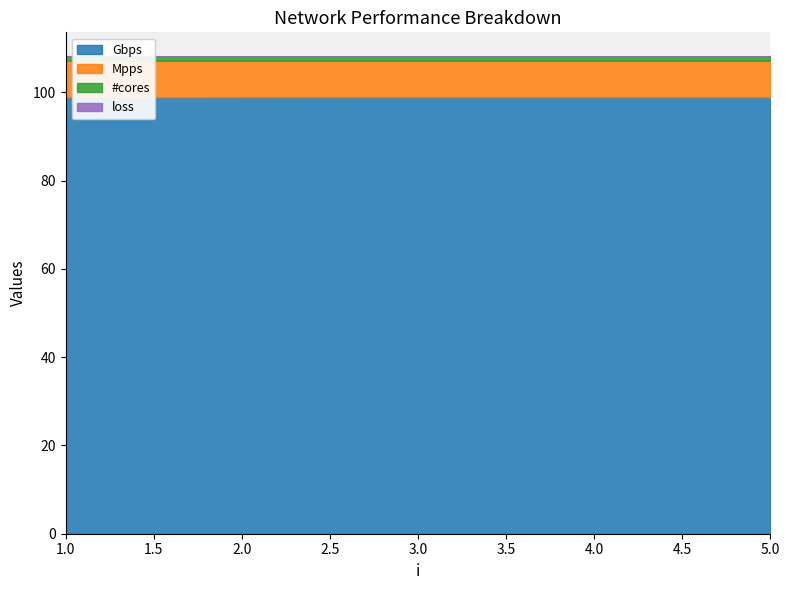

Is it true that loss equals 0.0 at 4?

True